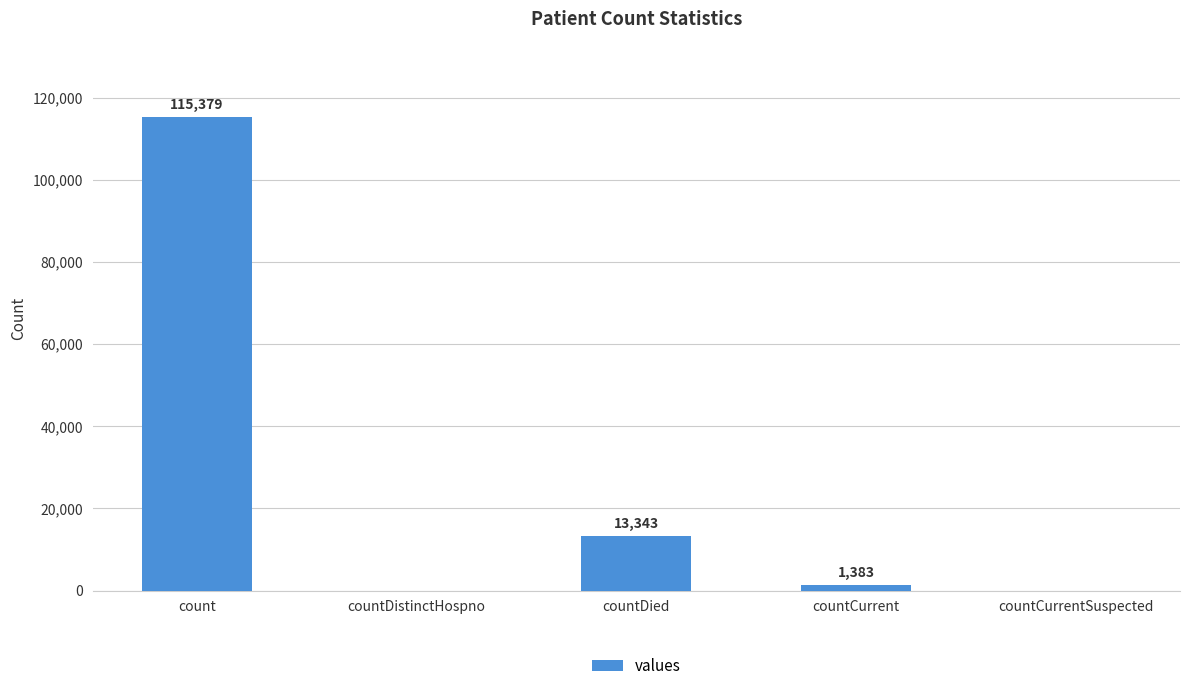

The chart shows a value of 19098 at countDied. True or false?

False